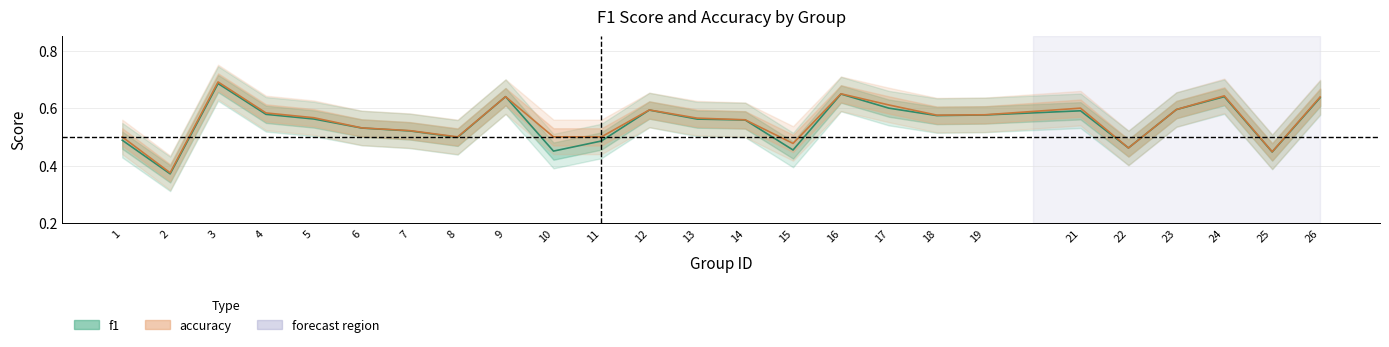

True or false: accuracy and f1 cross at least once.

False